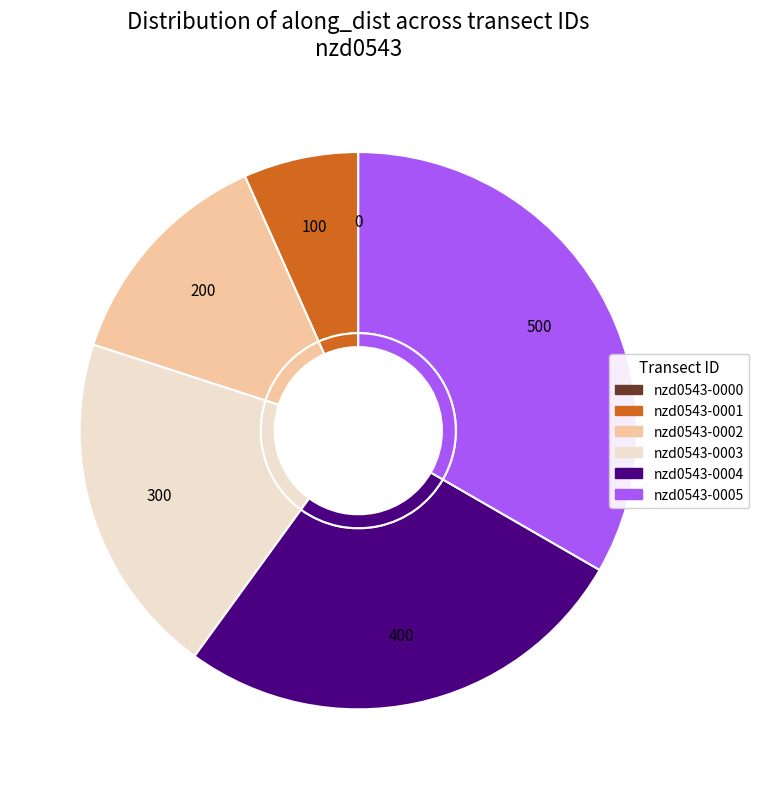

How many slices are in this pie chart?

6